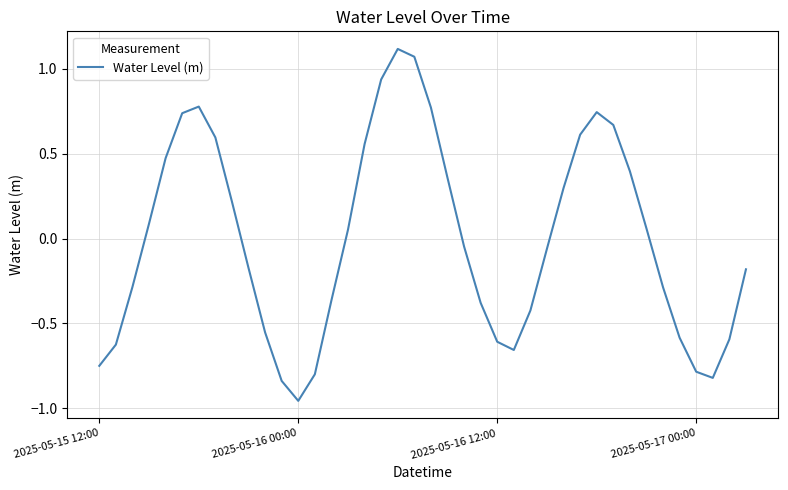

What is the difference between the maximum and minimum values?

2.1